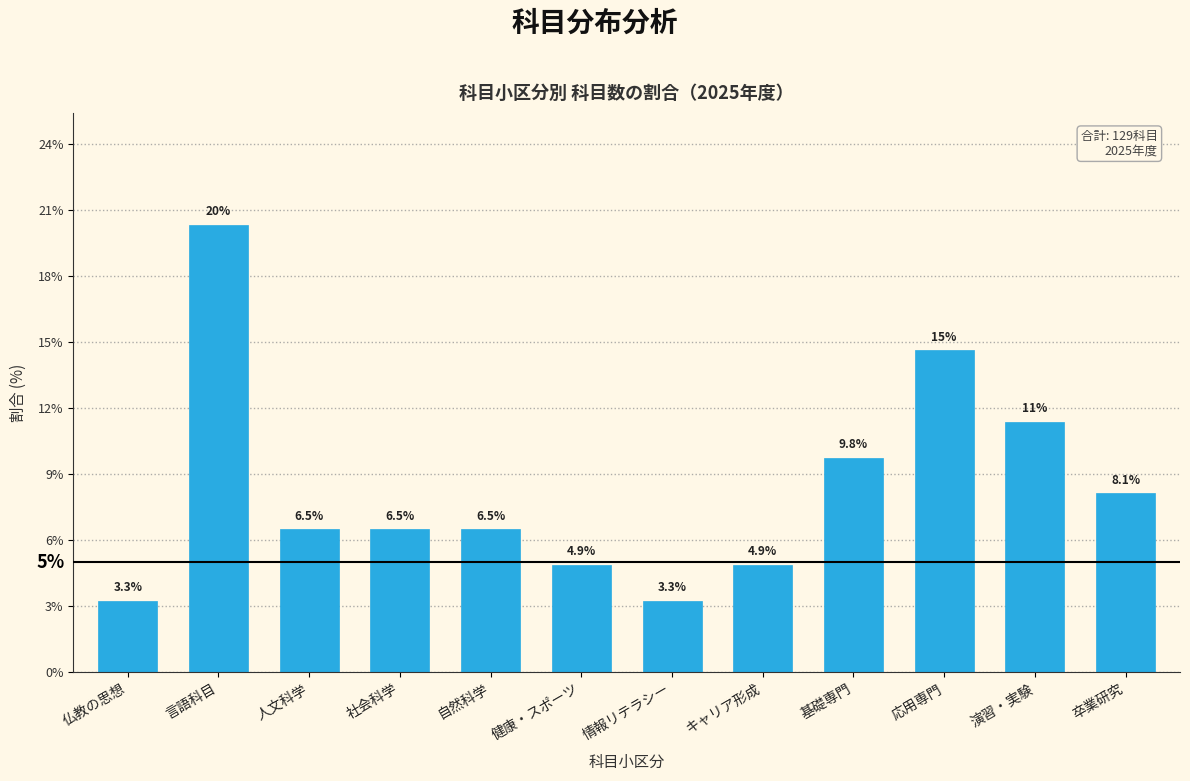

Reading right to left, transcribe all the data shown in this chart.

卒業研究=8.1	演習・実験=11.4	応用専門=14.6	基礎専門=9.8	キャリア形成=4.9	情報リテラシー=3.3	健康・スポーツ=4.9	自然科学=6.5	社会科学=6.5	人文科学=6.5	言語科目=20.3	仏教の思想=3.3